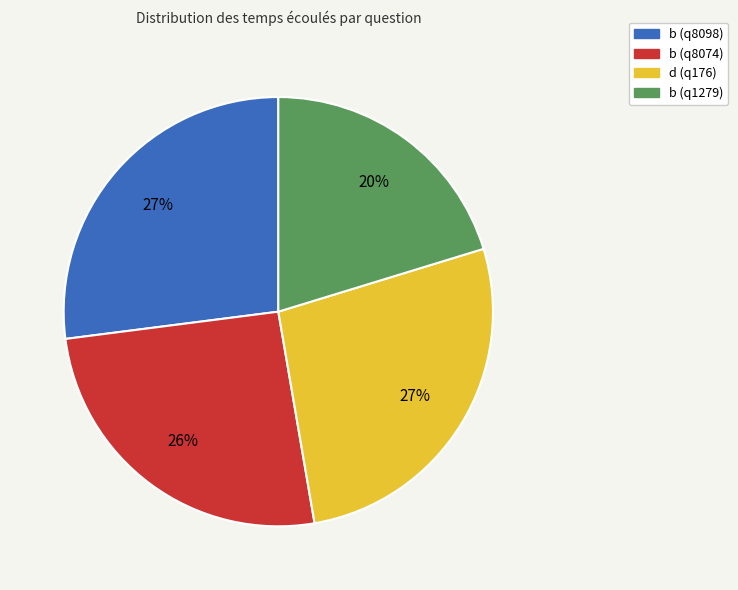

To the nearest percent, what is the difference between the d (q176) and b (q1279) slice percentages?

7%